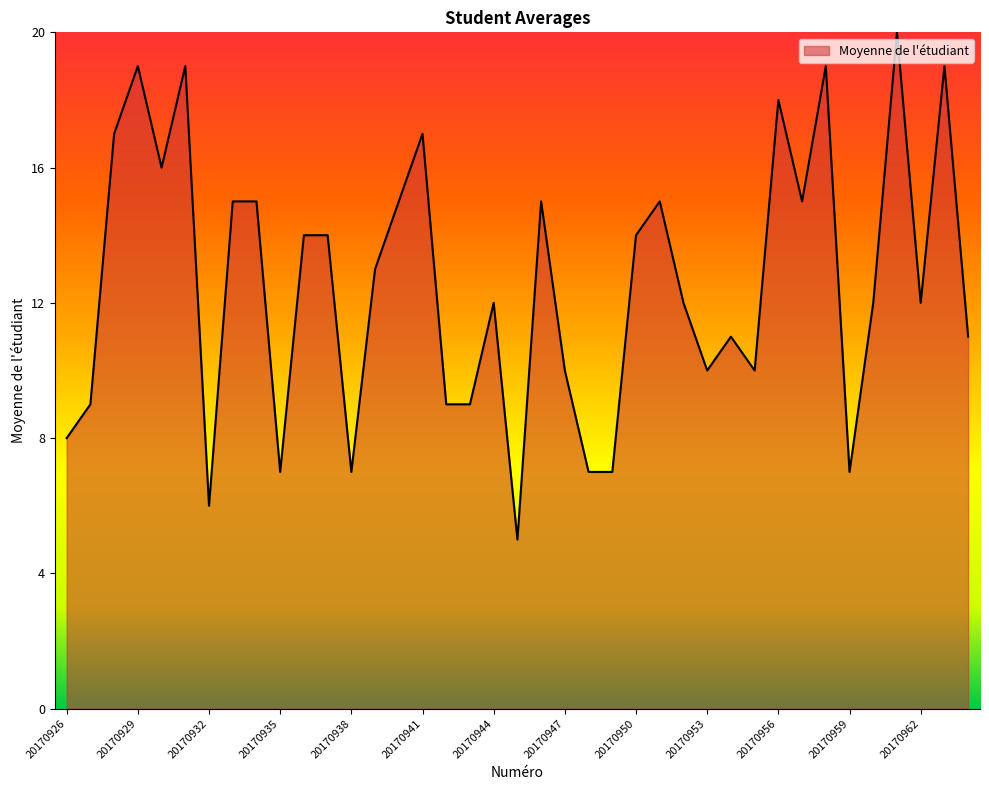

Does the chart display data point markers on the line(s)?

No